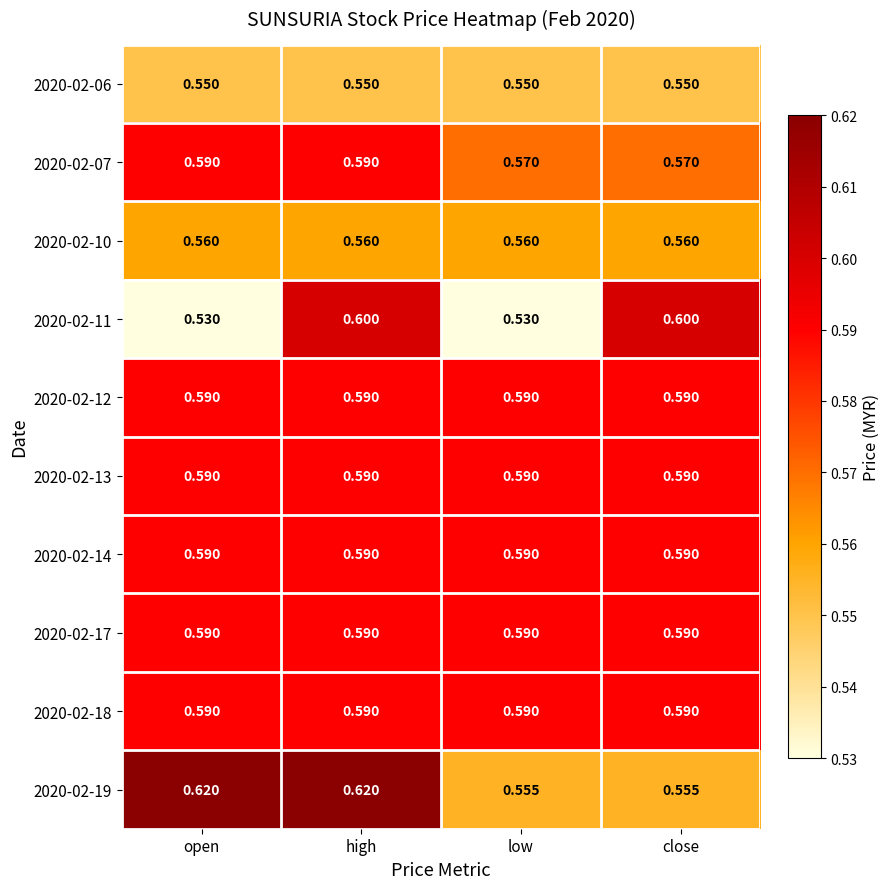

At which category is the sum across all series the highest?

high